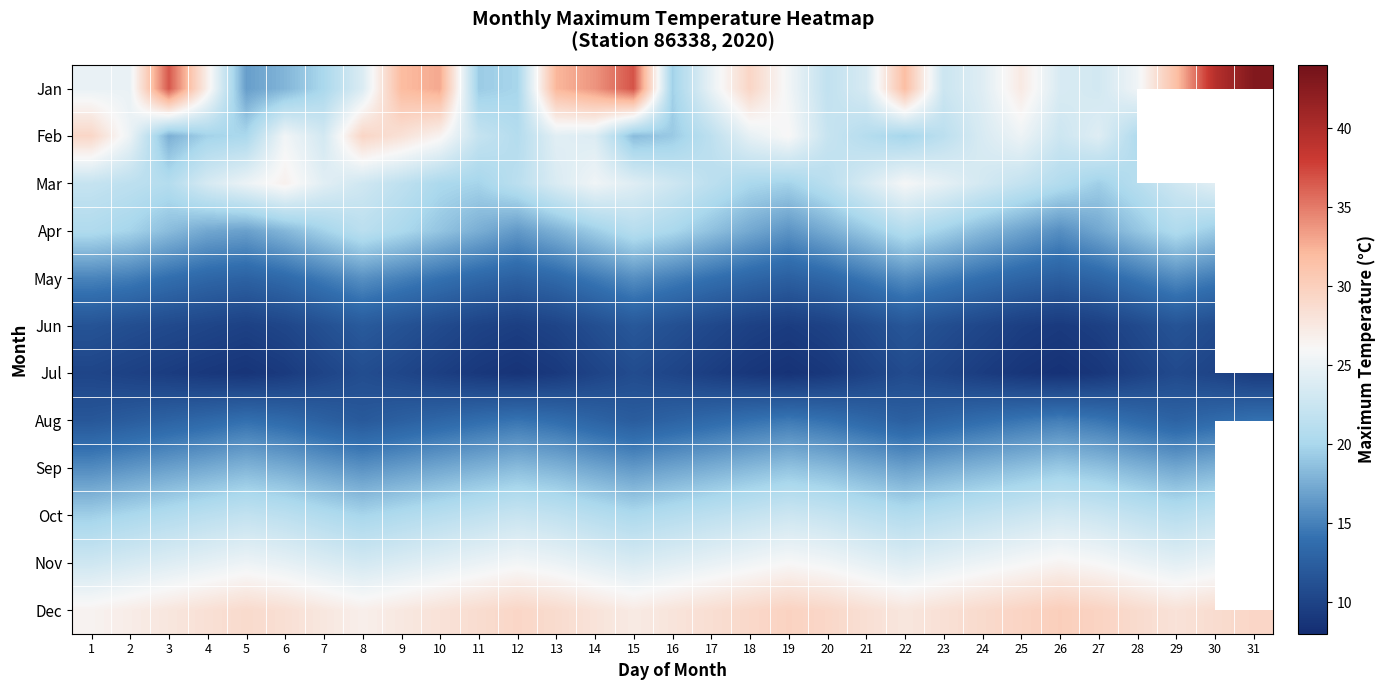

At how many categories does at least one series exceed 28?

28